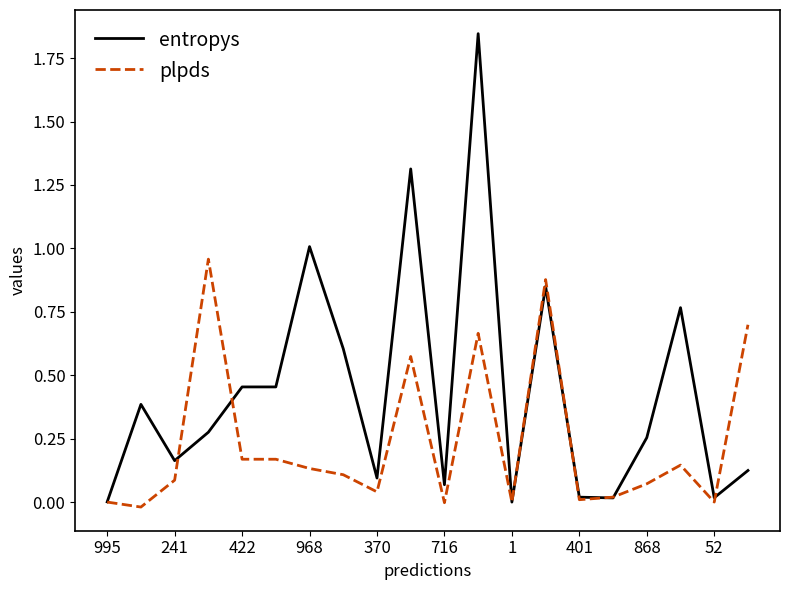

Which series has the largest range (max minus min)?

entropys